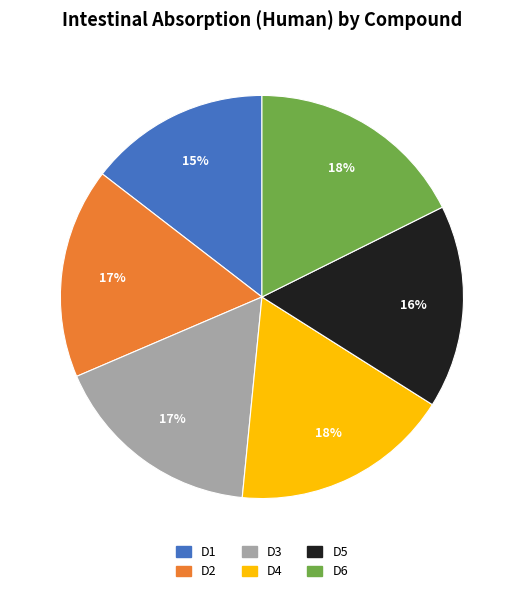

How many segments does this pie chart have?

6